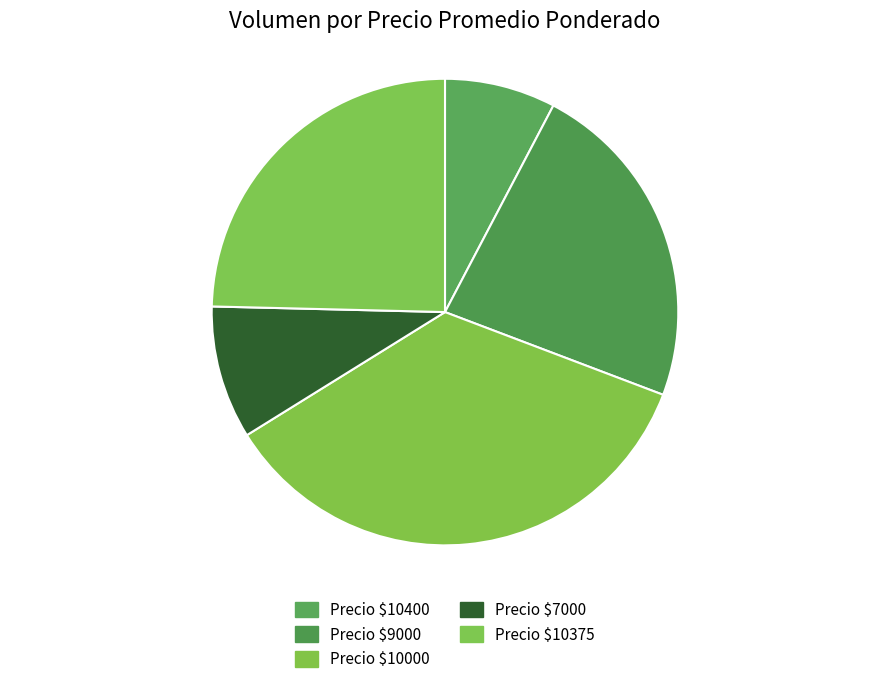

How many segments does this pie chart have?

5